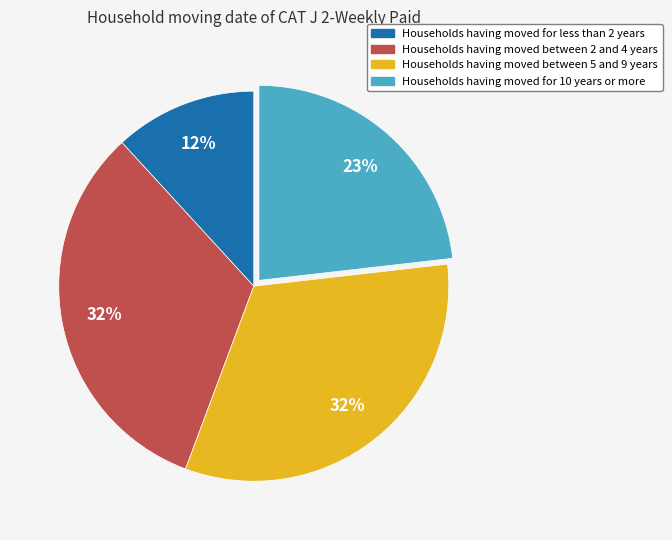

Is there any slice that represents more than half of the pie?

No